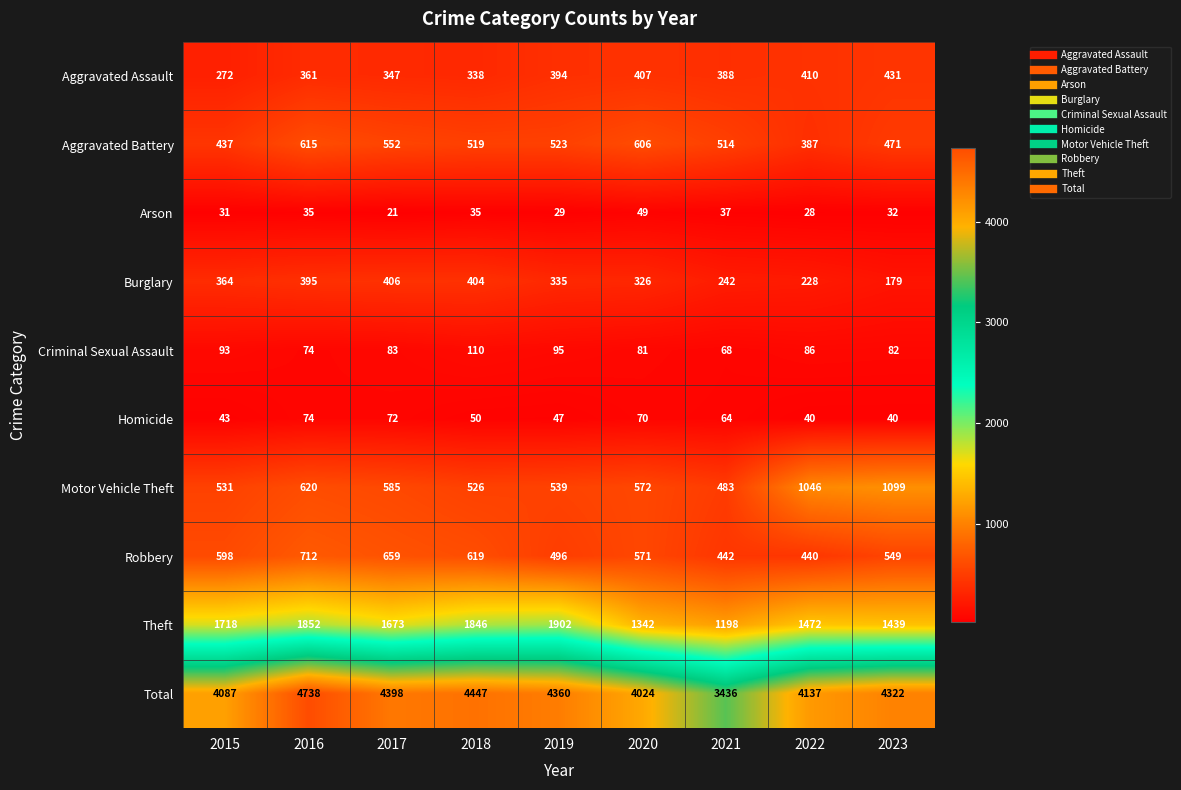

What is the difference between the Burglary values at 2015 and 2019?

29